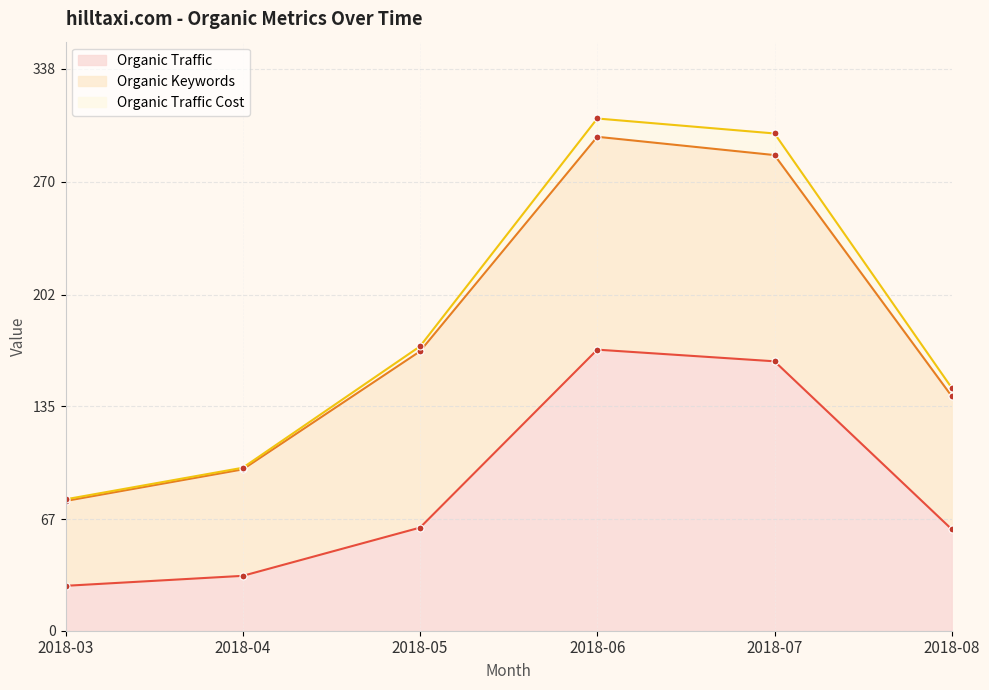

True or false: Organic Traffic and Organic Traffic Cost intersect in this chart.

False